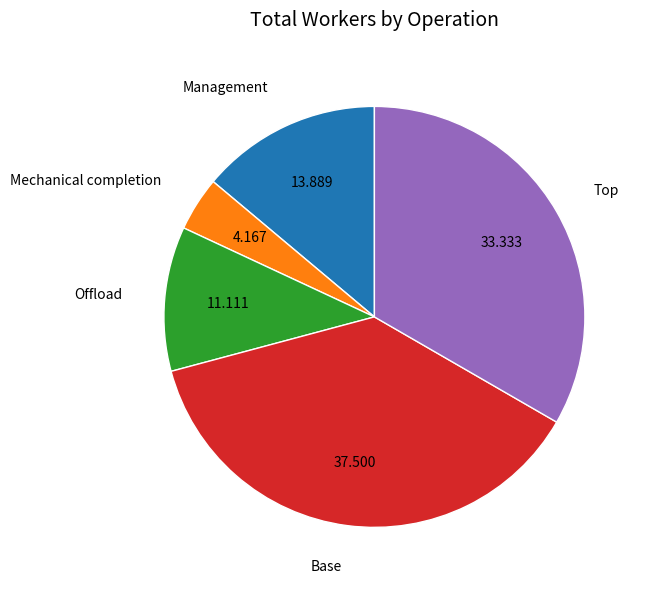

Is there a majority slice in this chart?

No